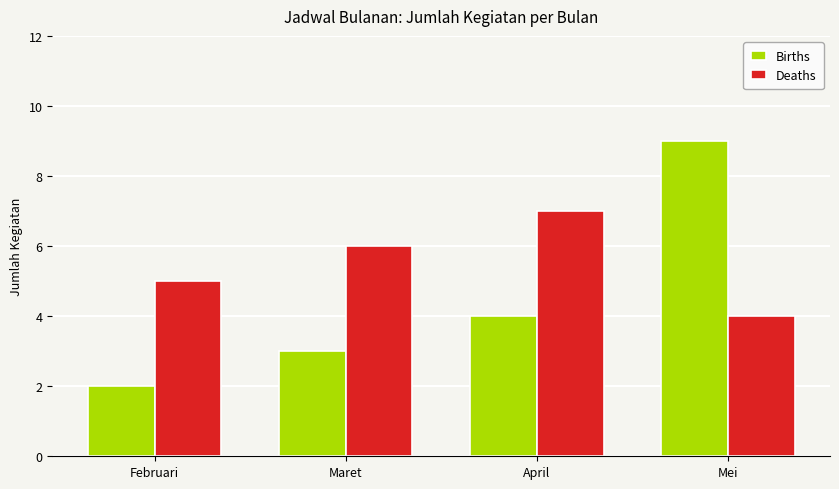

What position from the right is Maret?

3